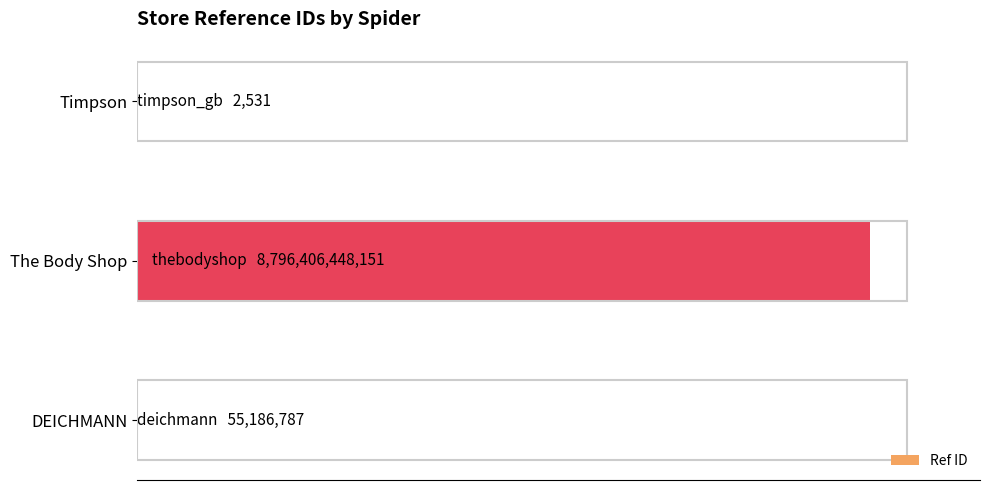

What is the average value?

2932153879156